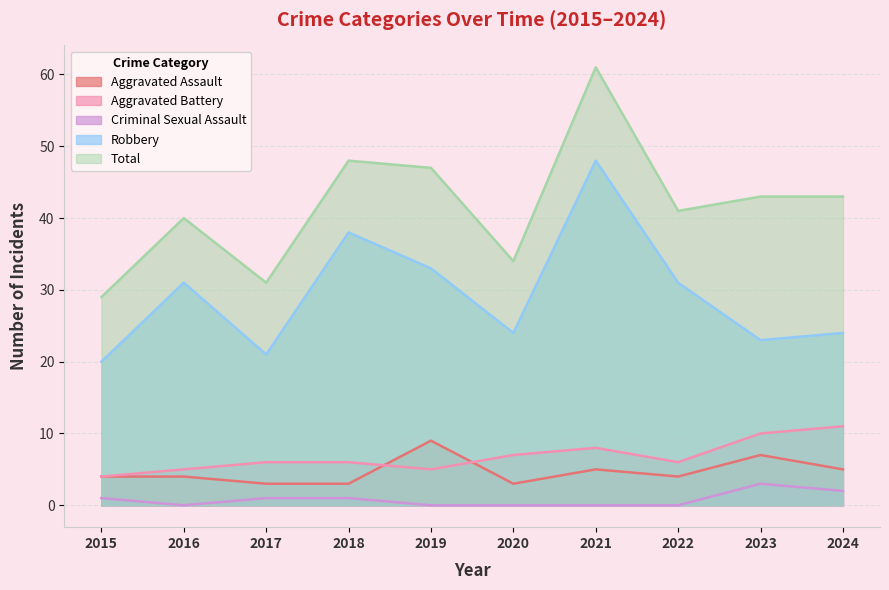

How many values in the Total series are below 43?

5